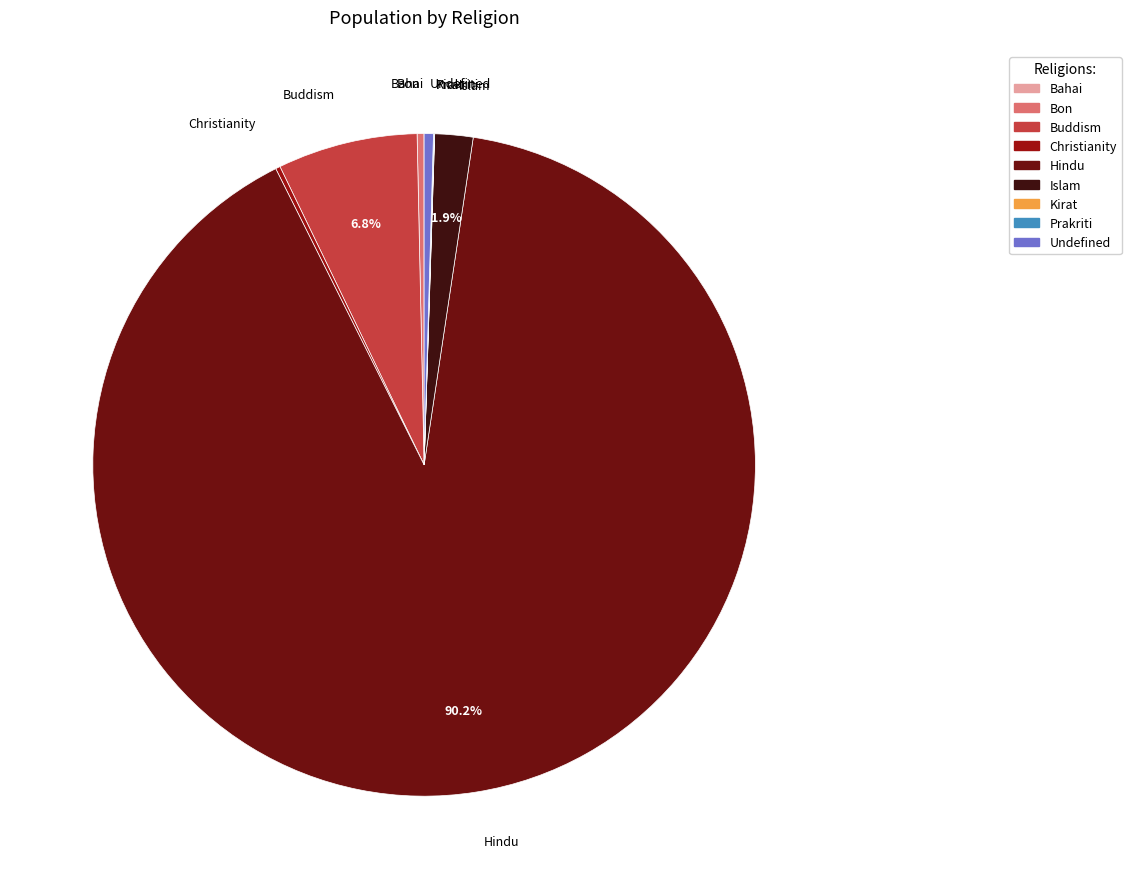

Which slice is the largest?

Hindu